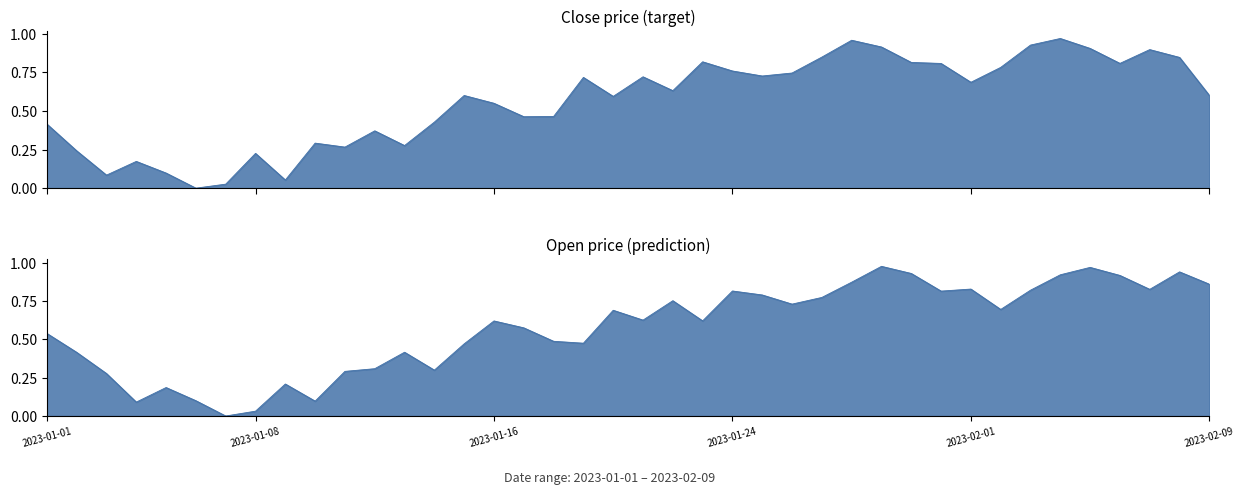

Is it true that Open equals 0.5 at 2023-01-15?

True